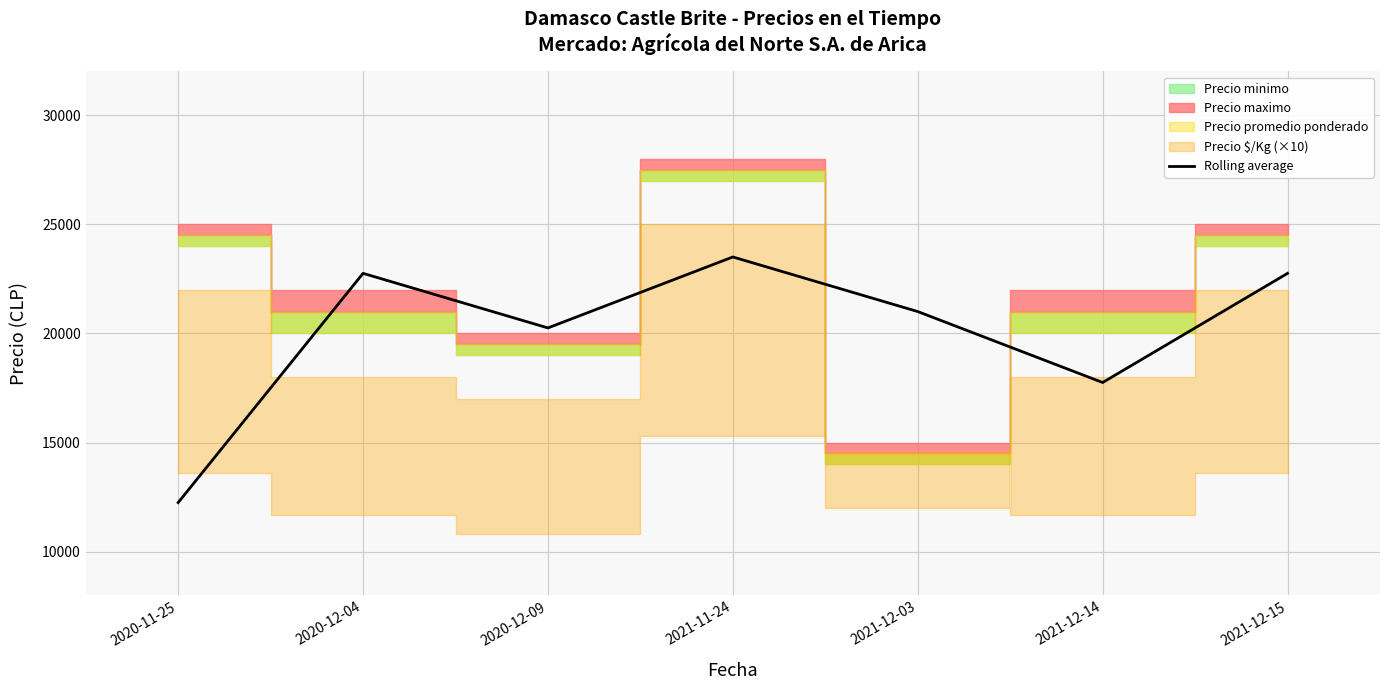

What is the average value?

20036